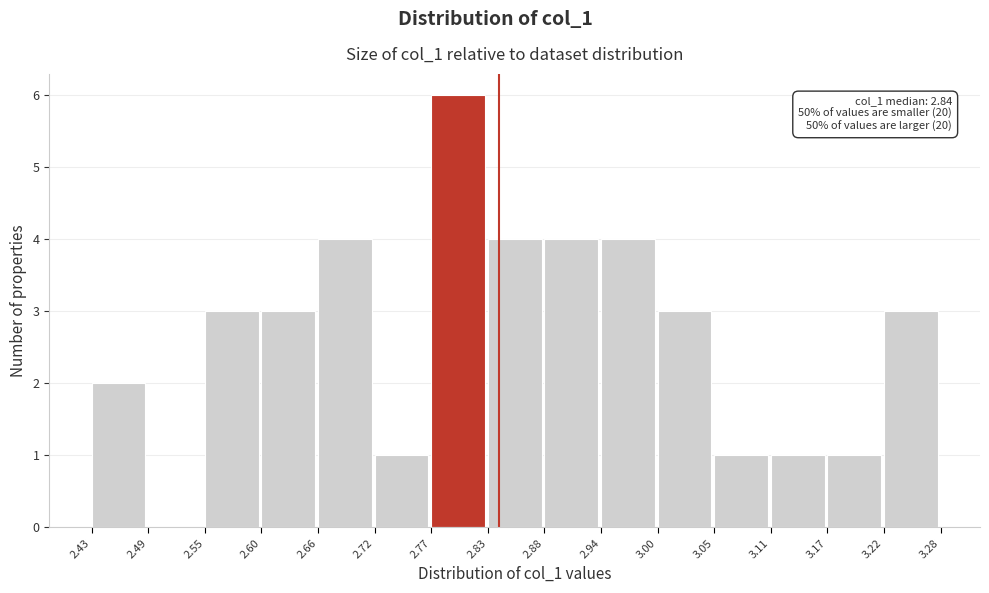

Which range on the x-axis has the tallest bar?

2.77 to 2.83